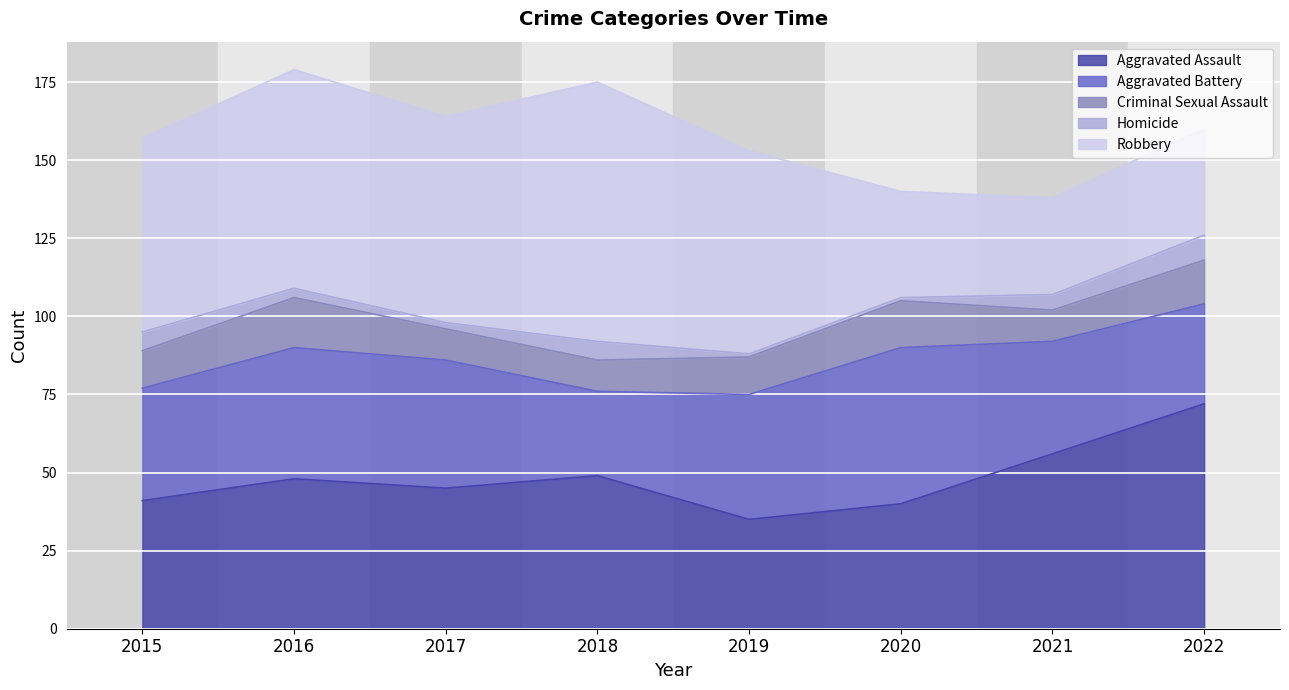

True or false: Criminal Sexual Assault and Aggravated Assault intersect in this chart.

False